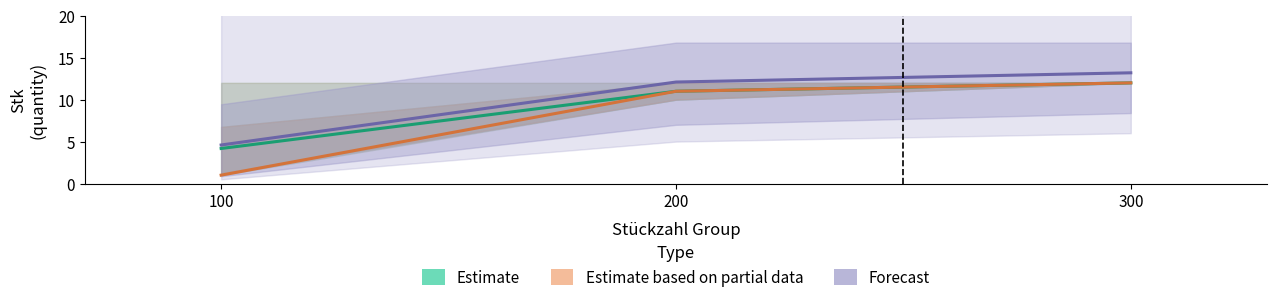

What is the total value across all series at 300?

37.2